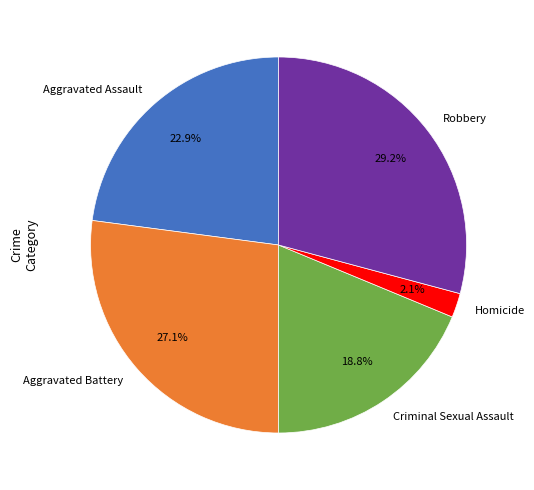

What is the largest slice in the pie chart?

Robbery